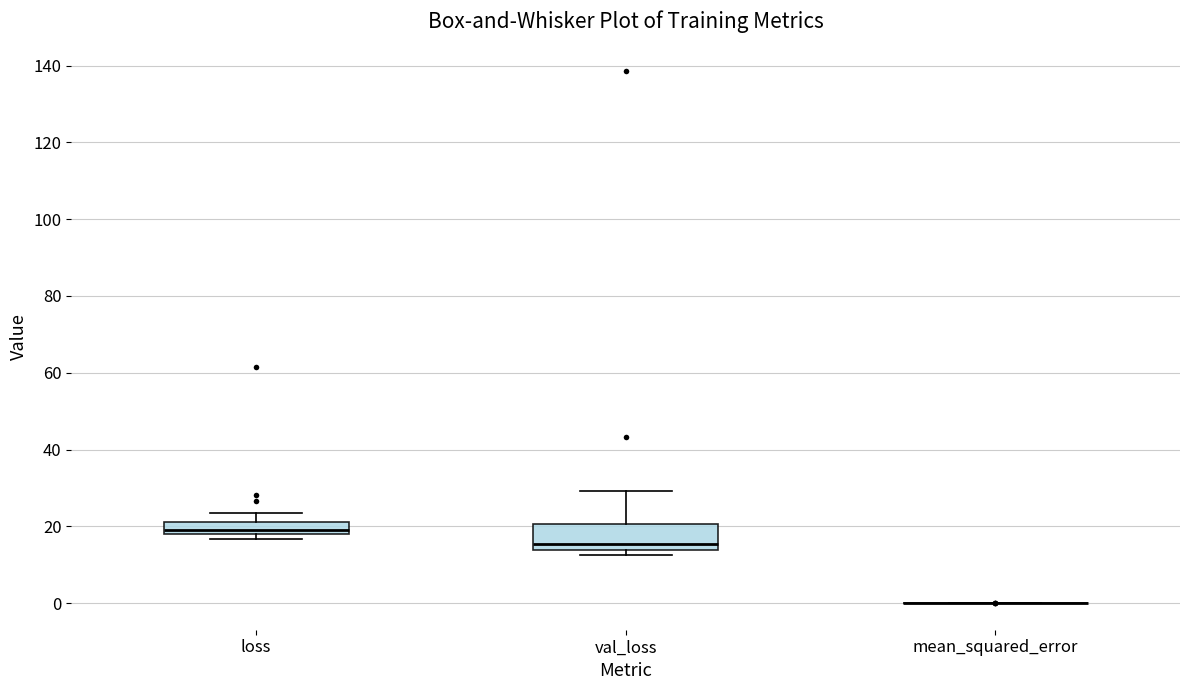

Comparing the boxes themselves (not the whiskers), which one is the tallest?

val_loss